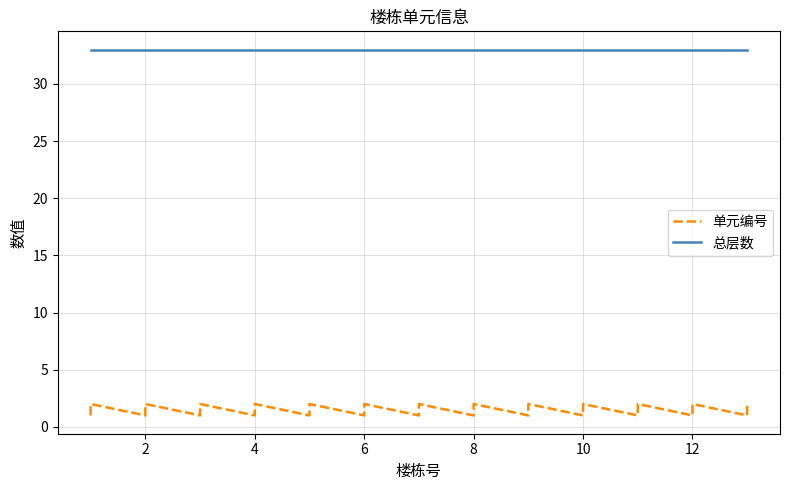

At which category is the sum across all series the highest?

2